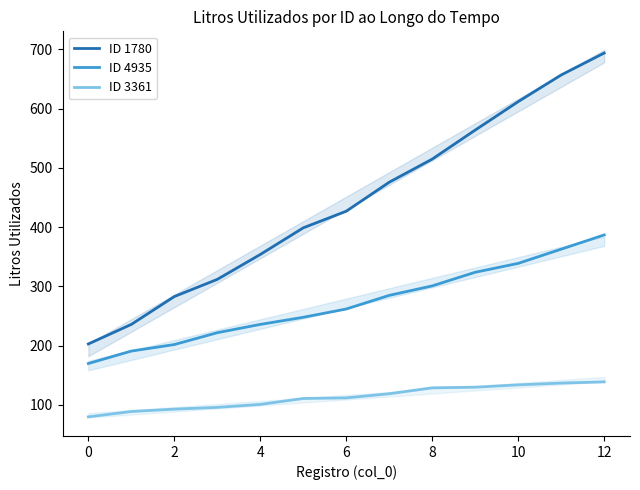

True or false: ID 3361 and ID 1780 cross at least once.

False